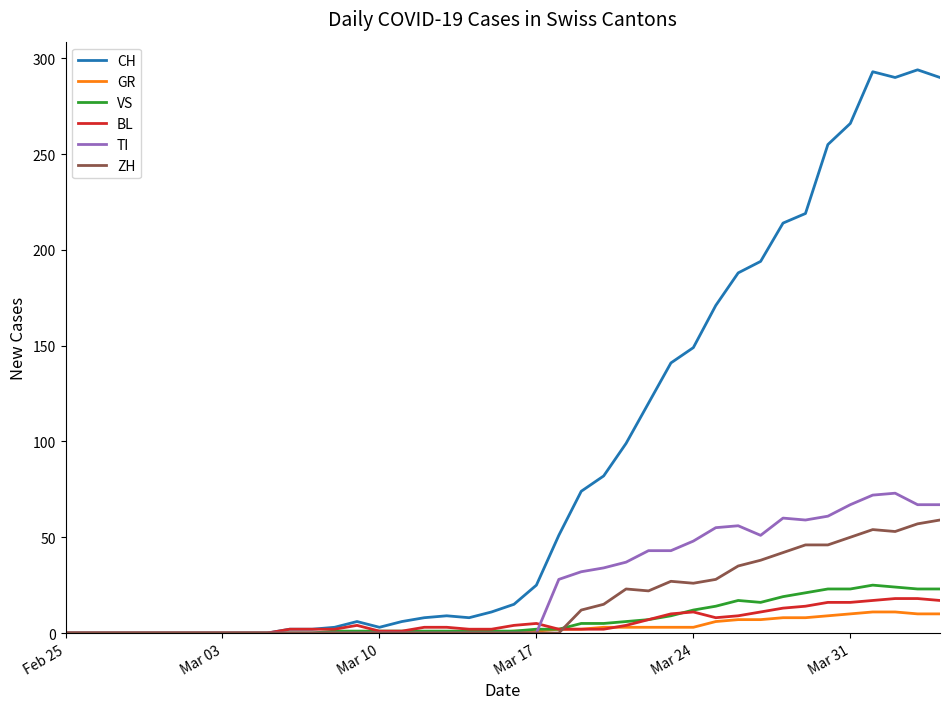

Which series has the largest total across all categories?

CH